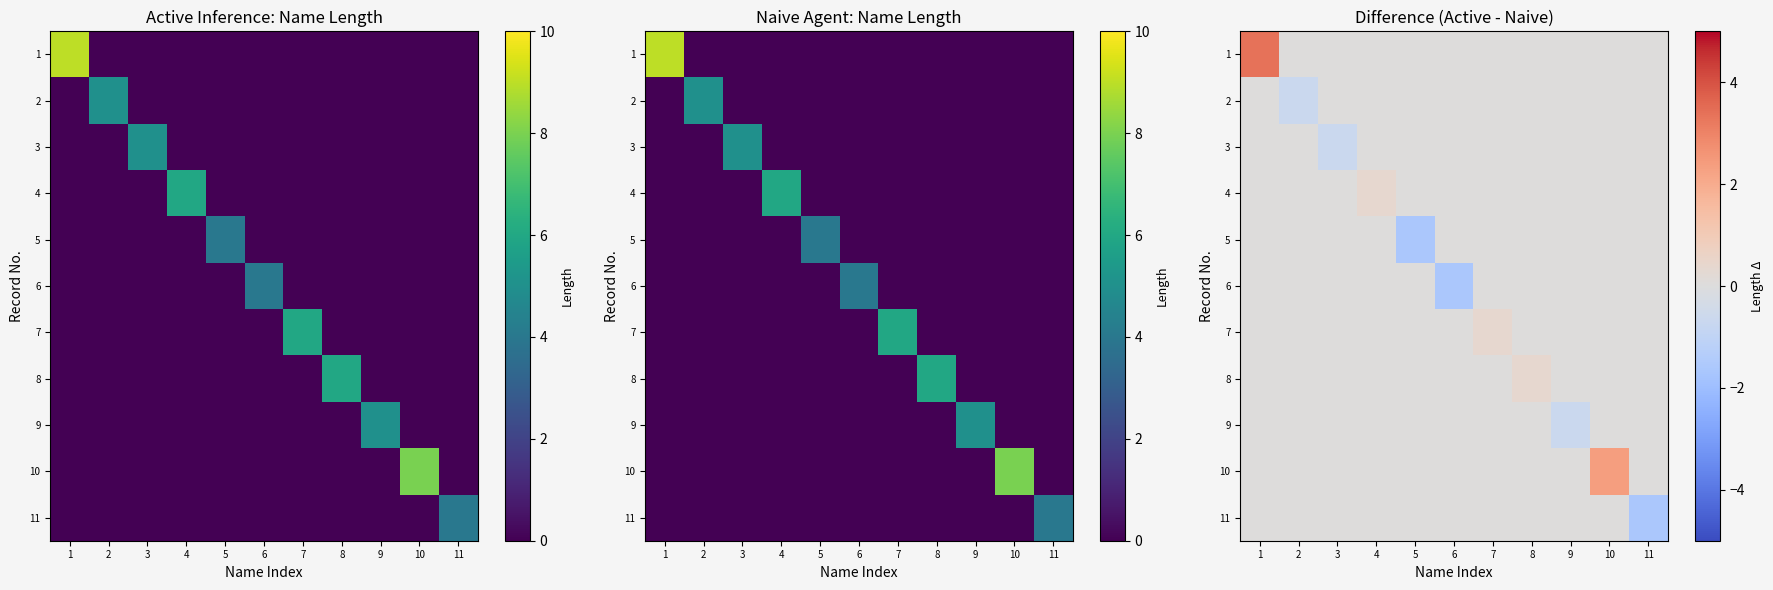

Rank the series by their maximum value, from lowest to highest.

2, 3, 5, 6, 9, 11, 4, 7, 8, 10, 1